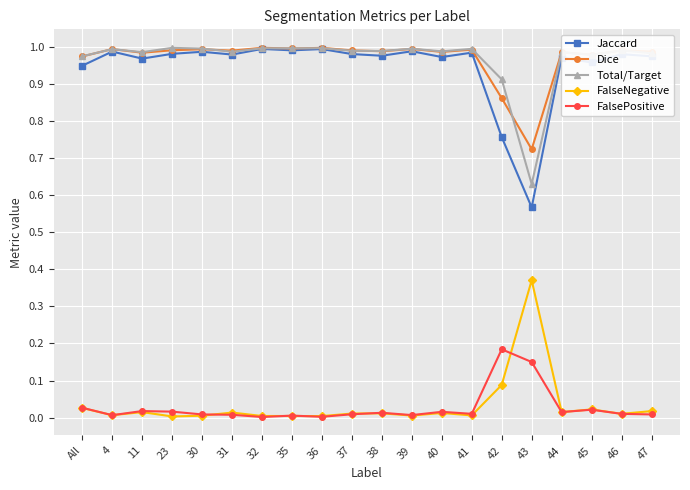

How many lines are shown in the chart?

5